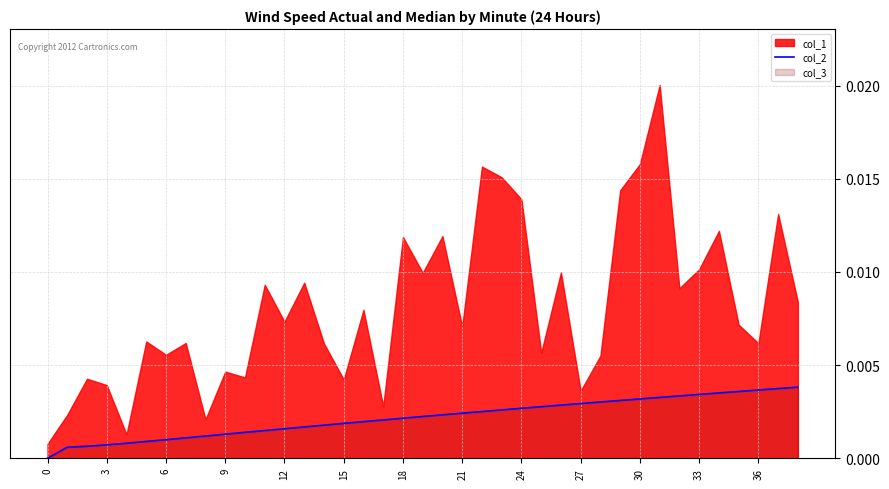

Does the chart have visible grid lines?

Yes